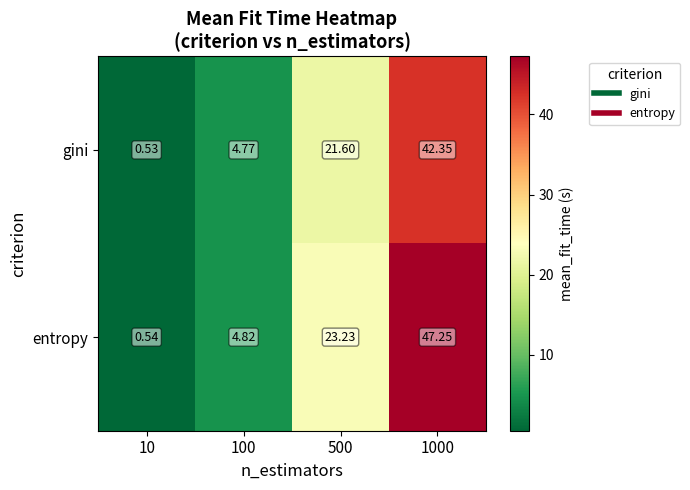

How many data points in gini are less than 21?

2